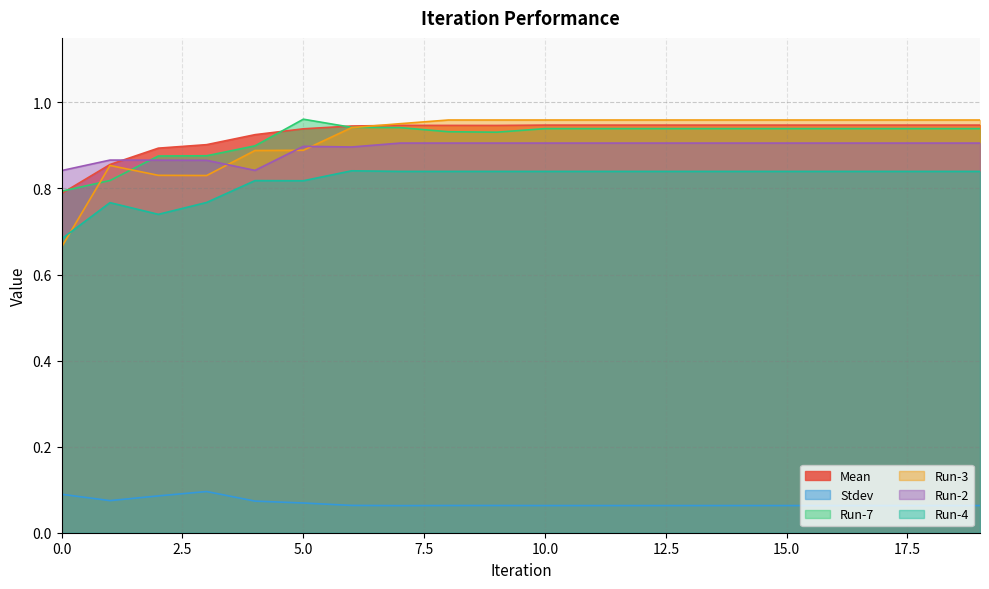

How many interior local valleys does the Mean series have?

1